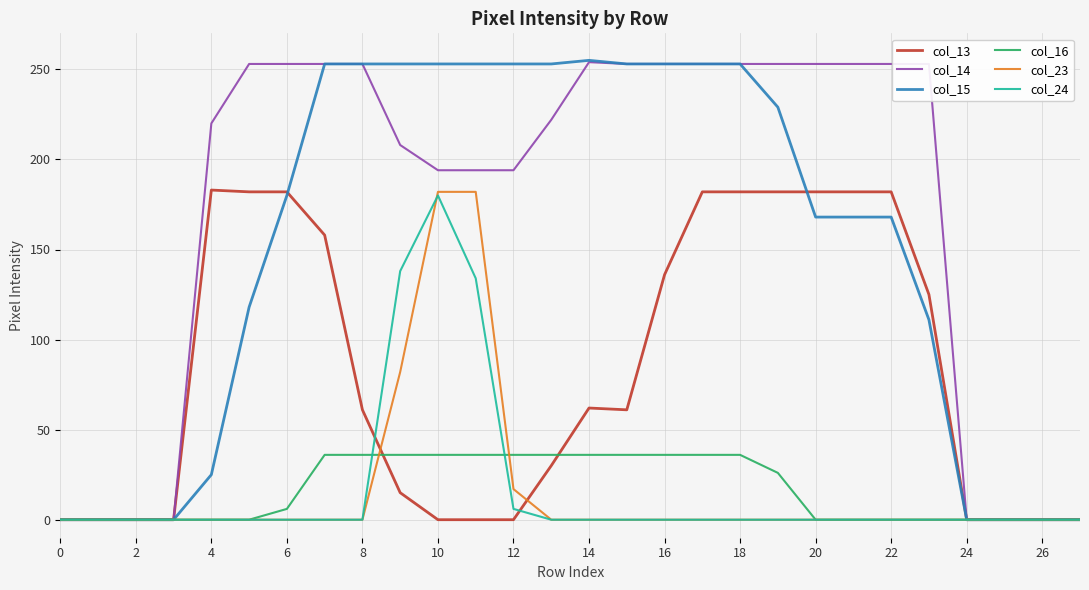

What is the sum of all col_15 values?

4205